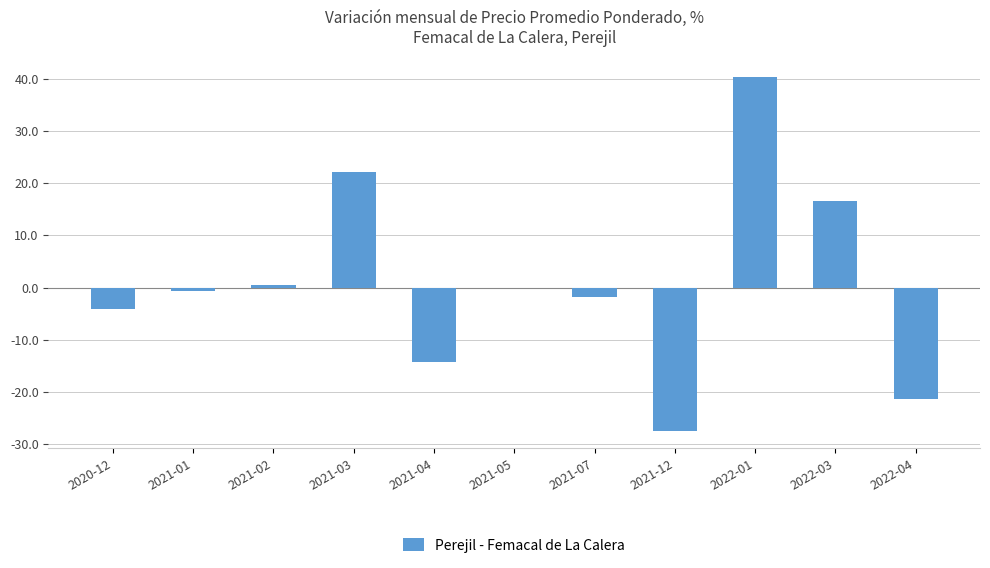

What is the change in value from 2022-03 to 2022-04?

-38.0